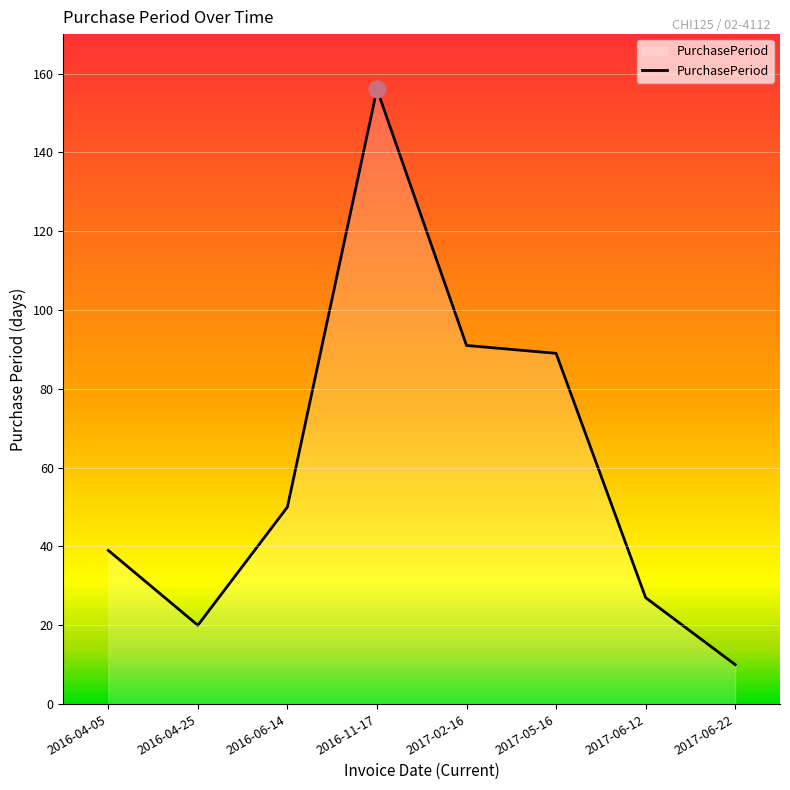

Count the number of categories in the chart.

8